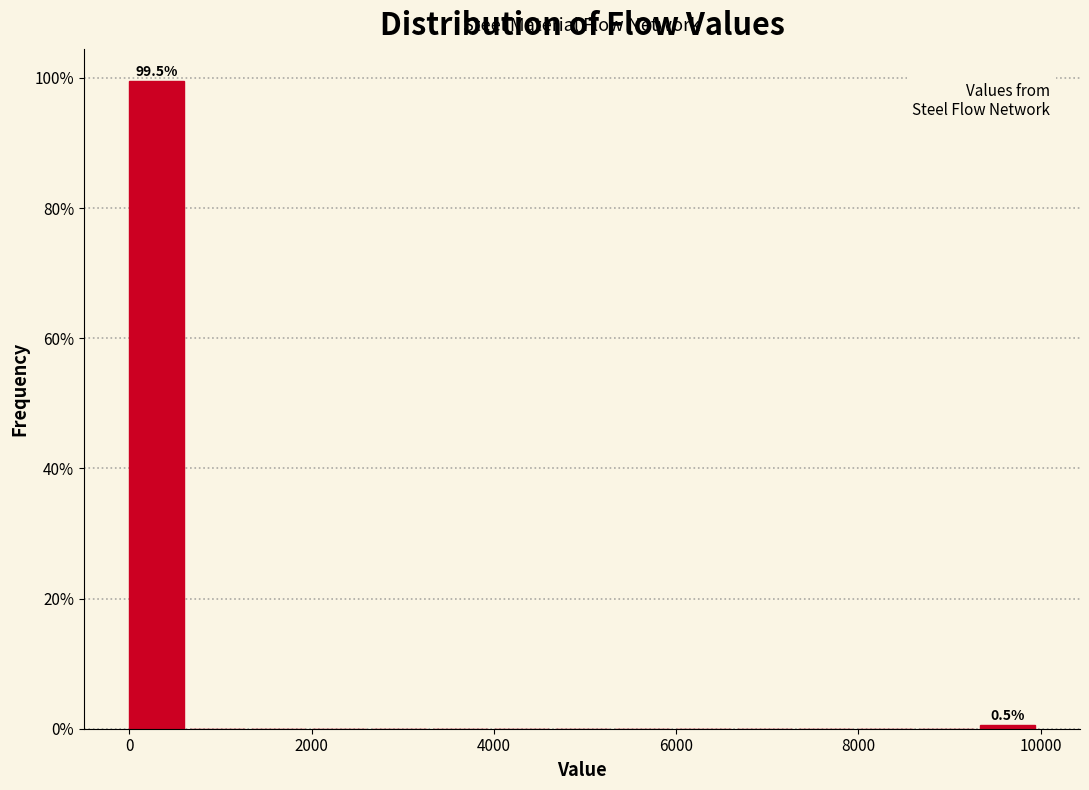

Around what value on the x-axis is the tallest bar? Give the approximate position of its centre, as read against the axis.

400